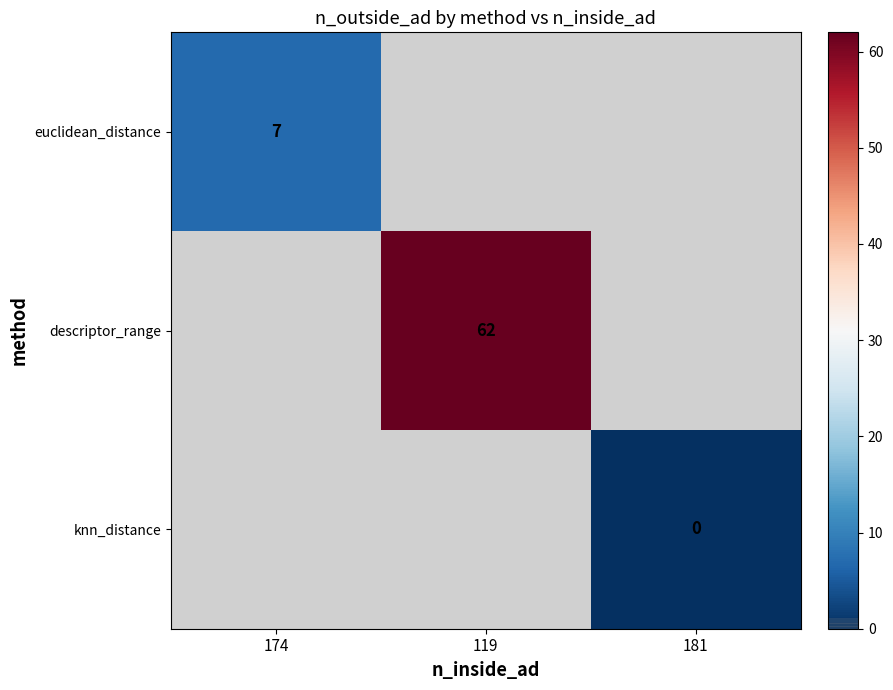

At how many categories does at least one series exceed 40?

1